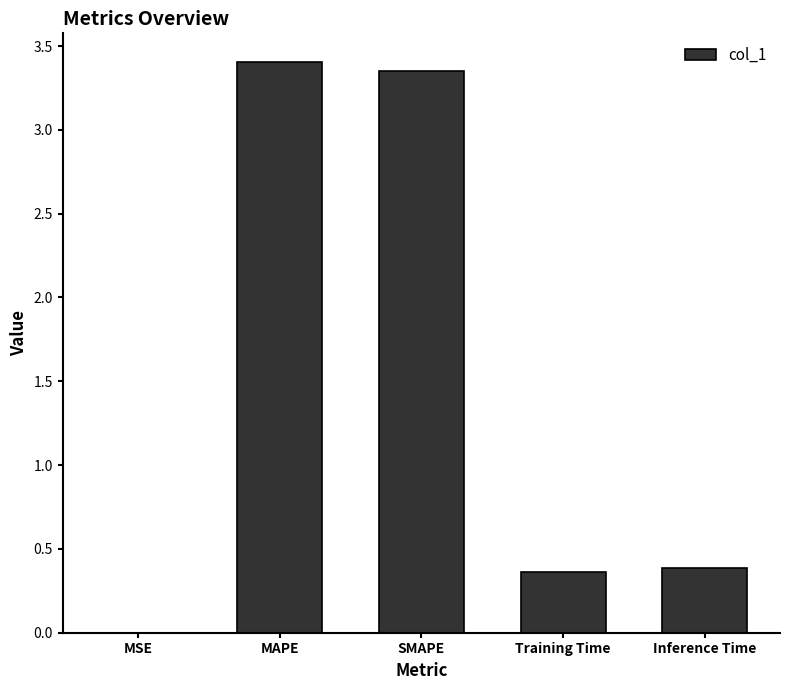

What is the maximum value shown in the chart?

3.4